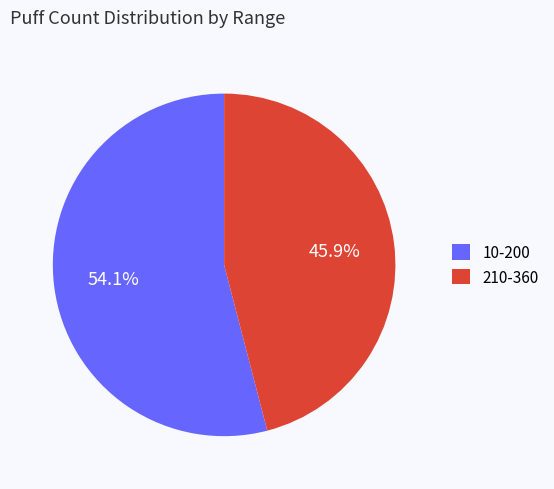

What is the ratio of the value at 10-200 to the value at 210-360?

1.2